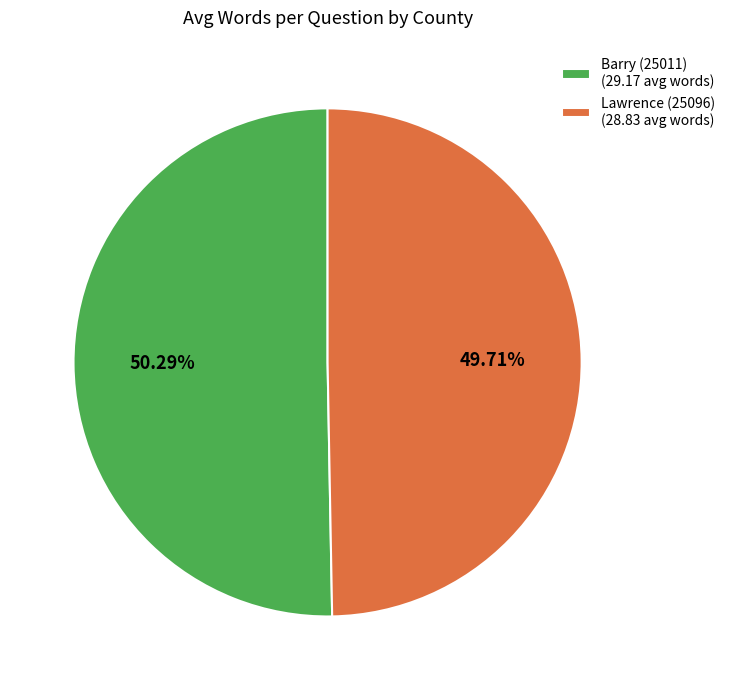

Is it true that Barry (25011) is 50% of the pie?

True